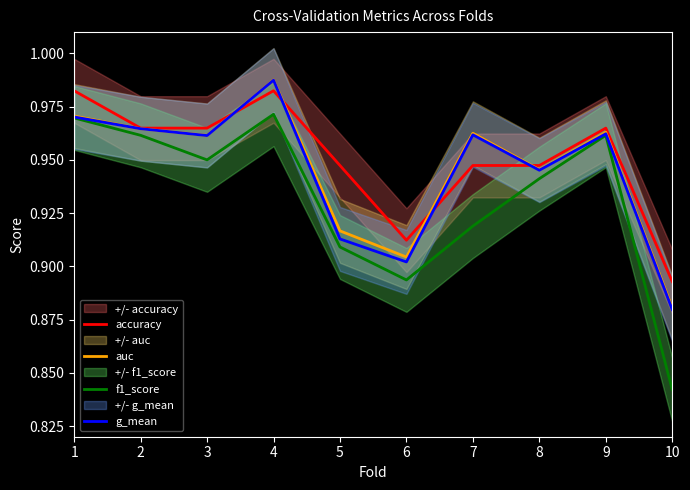

Which series has the widest spread of values?

f1_score